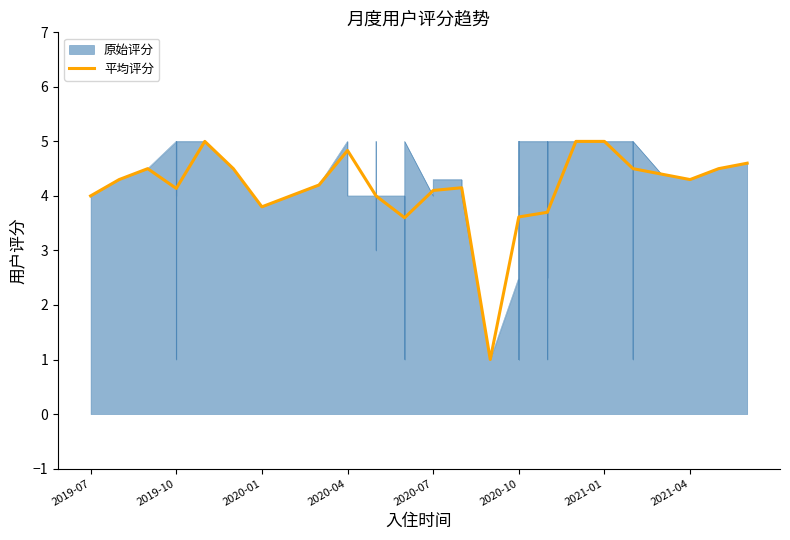

What is the minimum value for 平均评分?

1.0